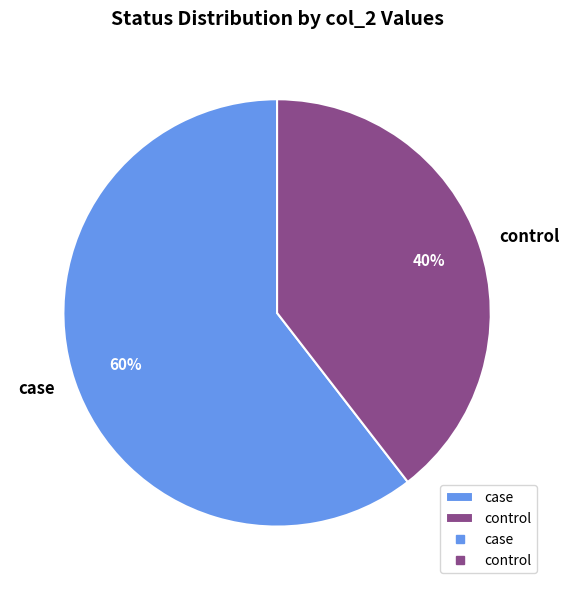

Does case represent more than half of the total?

Yes